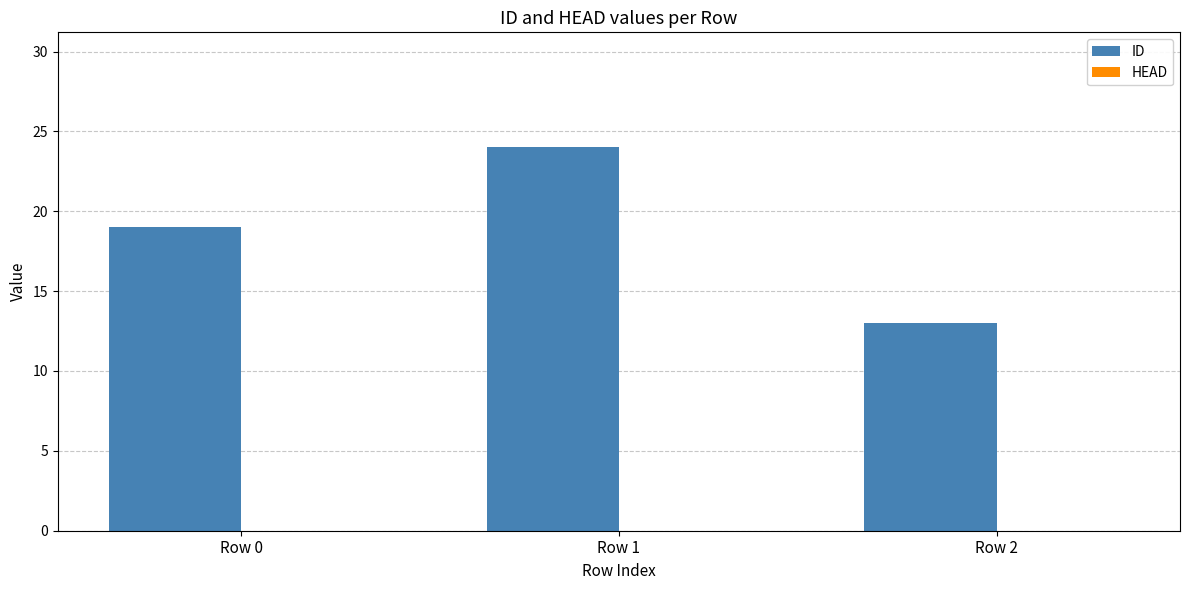

Approximately how many times larger is the value at Row 2 compared to Row 0?

0.7